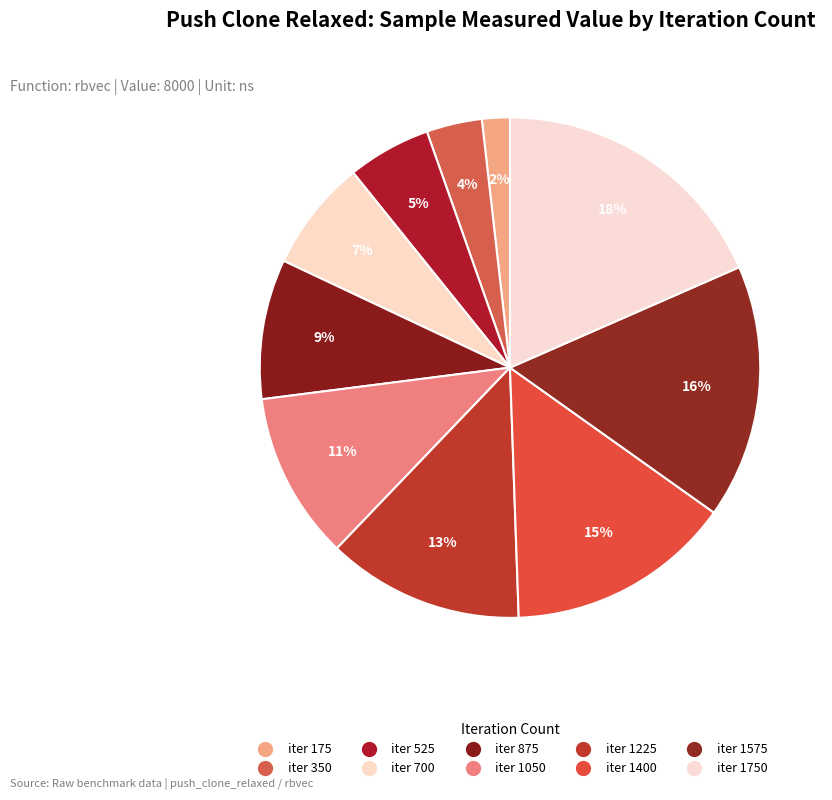

How many slices are in this pie chart?

10